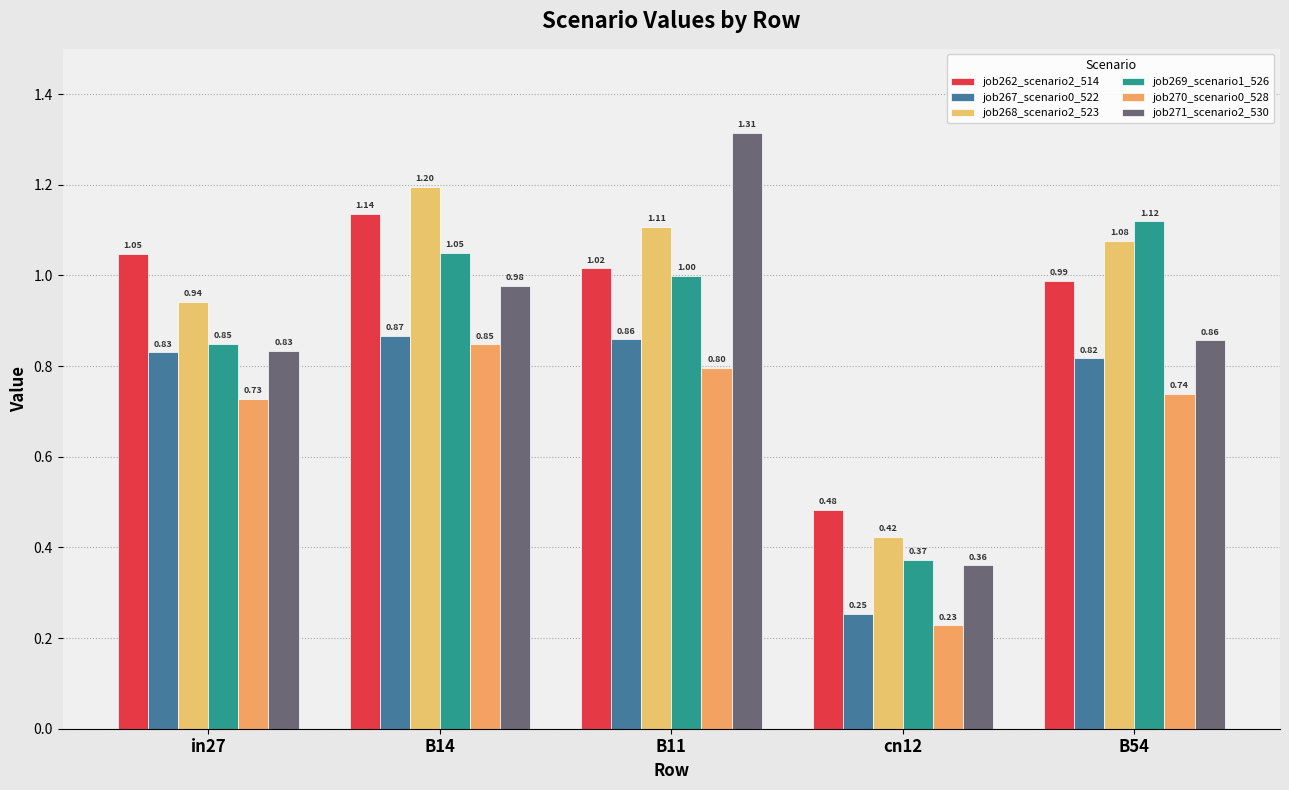

What is the spread (max minus min) of values at B54?

0.4